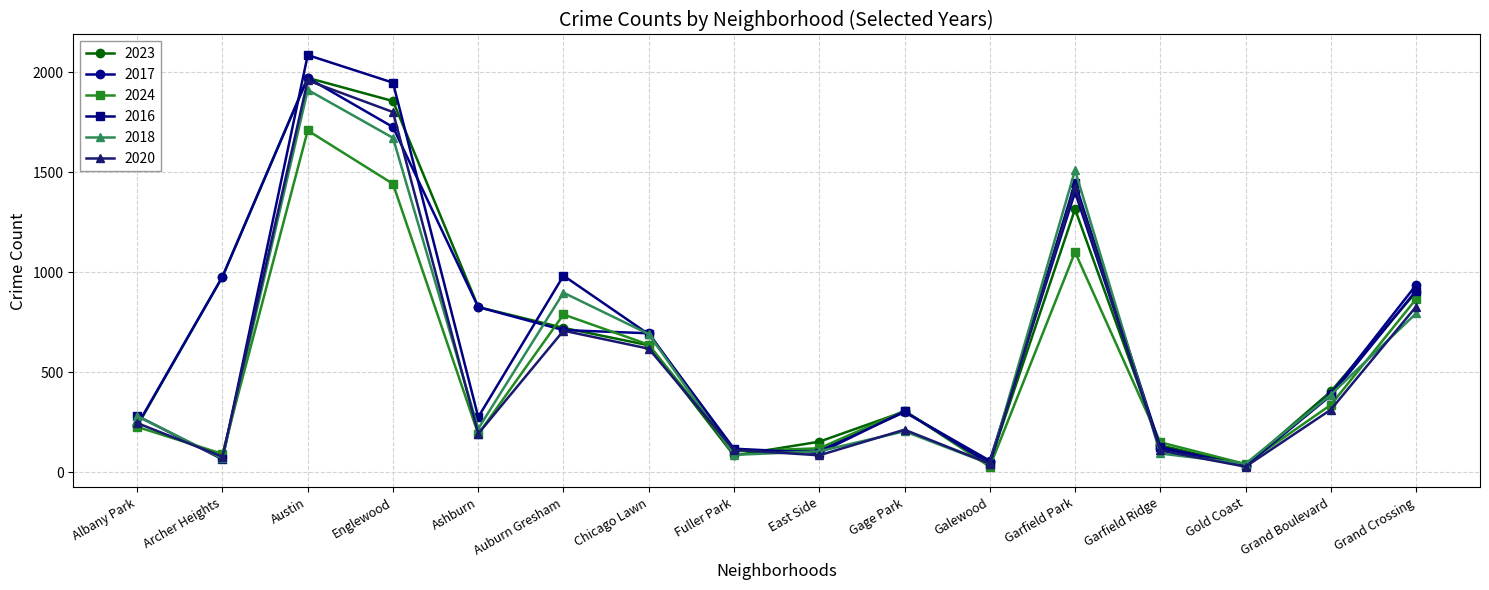

Which series changed the most between Fuller Park and Grand Crossing?

2017